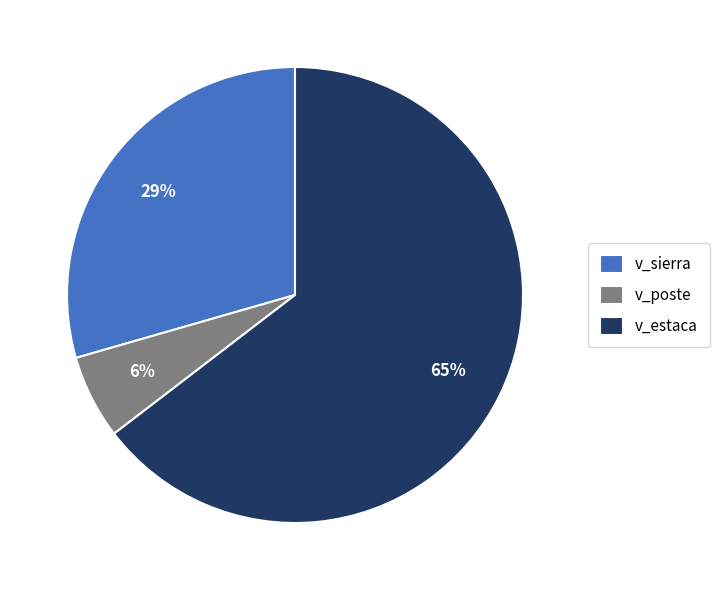

What is the largest slice in the pie chart?

v_estaca